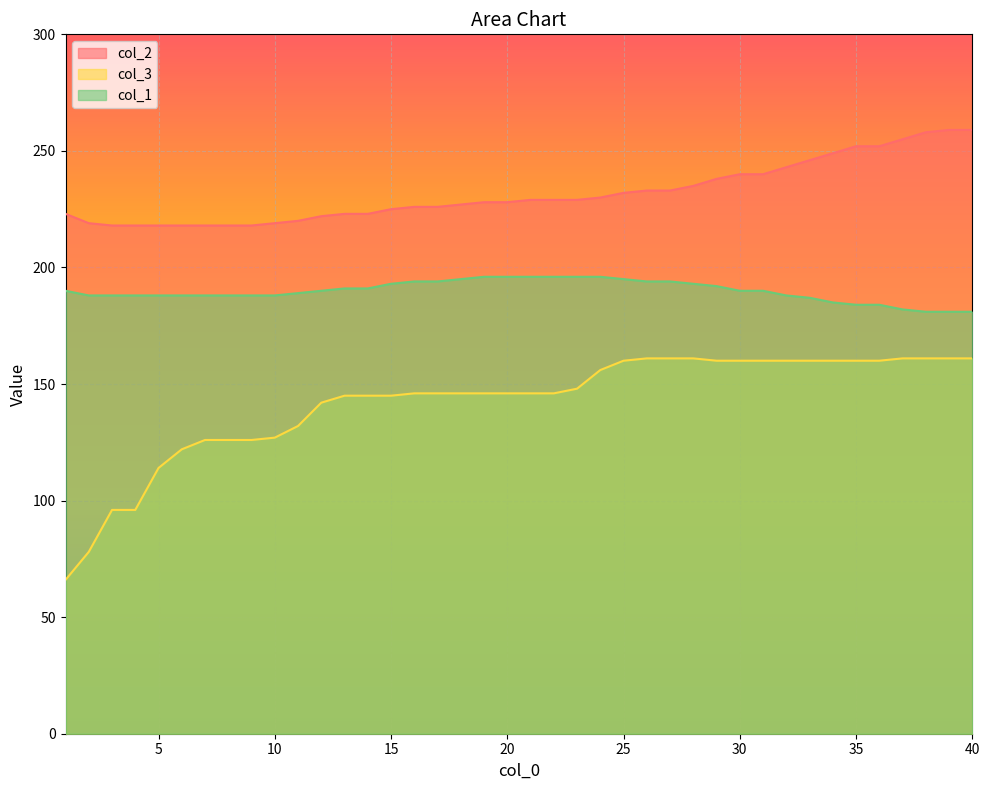

What are all the series names shown in the legend?

col_2, col_3, col_1